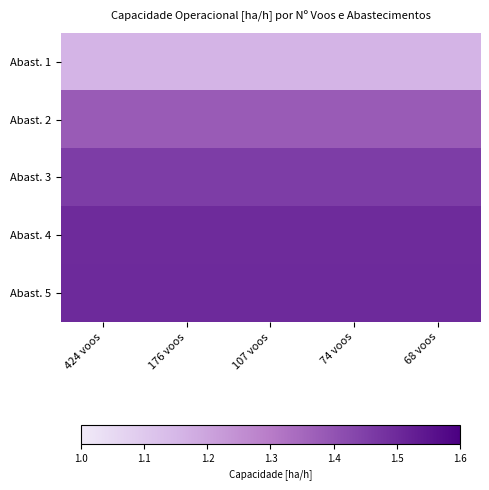

Reading left to right, what are all the values shown in this chart?

Abast. 1: 424 voos=1.2	176 voos=1.2	107 voos=1.2	74 voos=1.2	68 voos=1.2
Abast. 2: 424 voos=1.4	176 voos=1.4	107 voos=1.4	74 voos=1.4	68 voos=1.4
Abast. 3: 424 voos=1.5	176 voos=1.5	107 voos=1.5	74 voos=1.5	68 voos=1.5
Abast. 4: 424 voos=1.5	176 voos=1.5	107 voos=1.5	74 voos=1.5	68 voos=1.5
Abast. 5: 424 voos=1.5	176 voos=1.5	107 voos=1.5	74 voos=1.5	68 voos=1.5